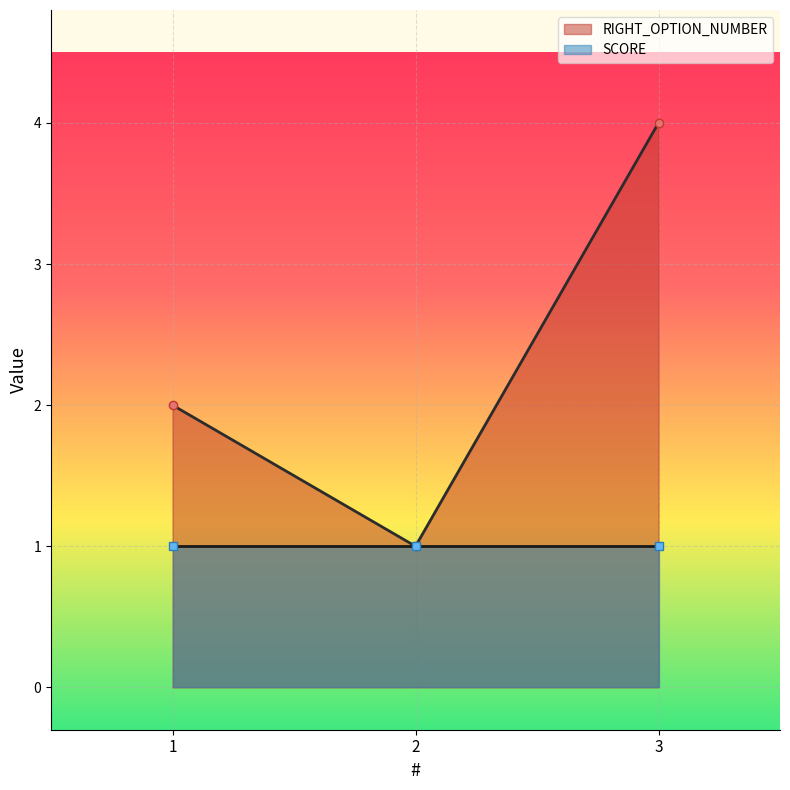

List the series in order of their overall mean, lowest first.

SCORE, RIGHT_OPTION_NUMBER